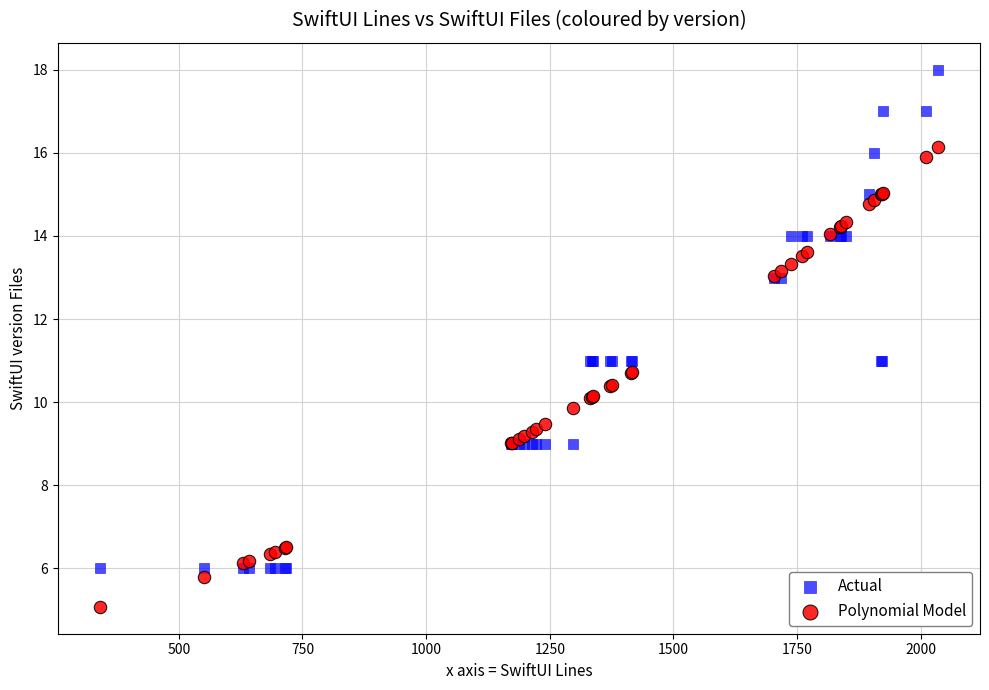

Which series has the largest Y range (max minus min)?

Actual